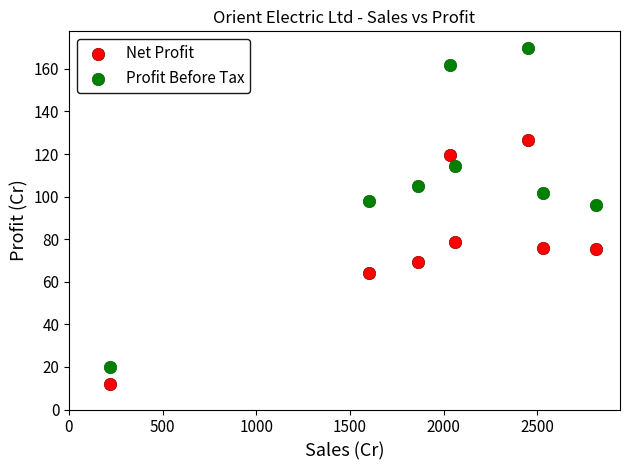

Which series contains the highest Y value?

Profit Before Tax